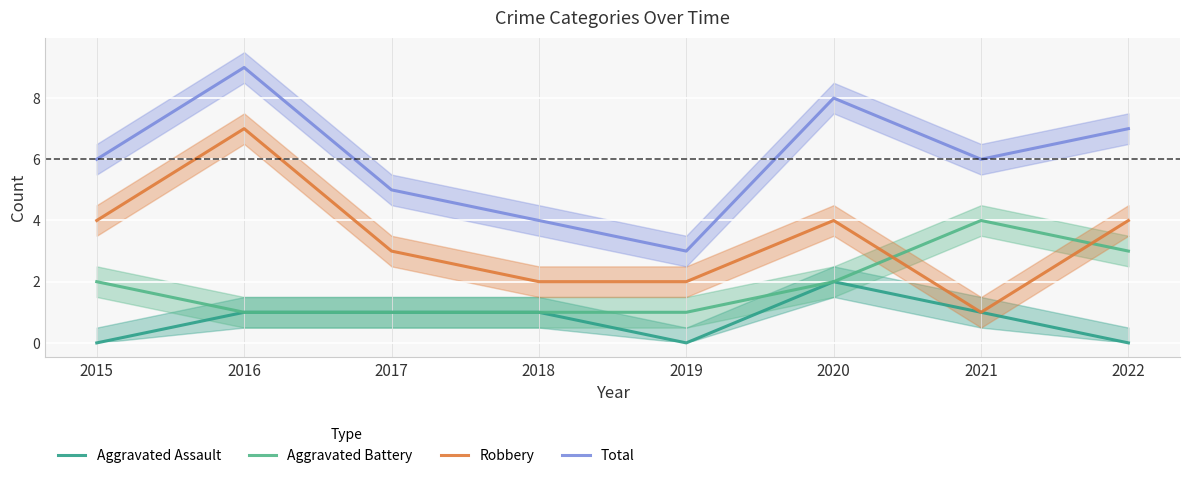

The Aggravated Battery series shows 1 at 2019. True or false?

True